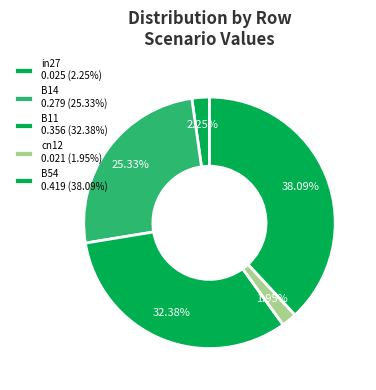

How many segments does this pie chart have?

5